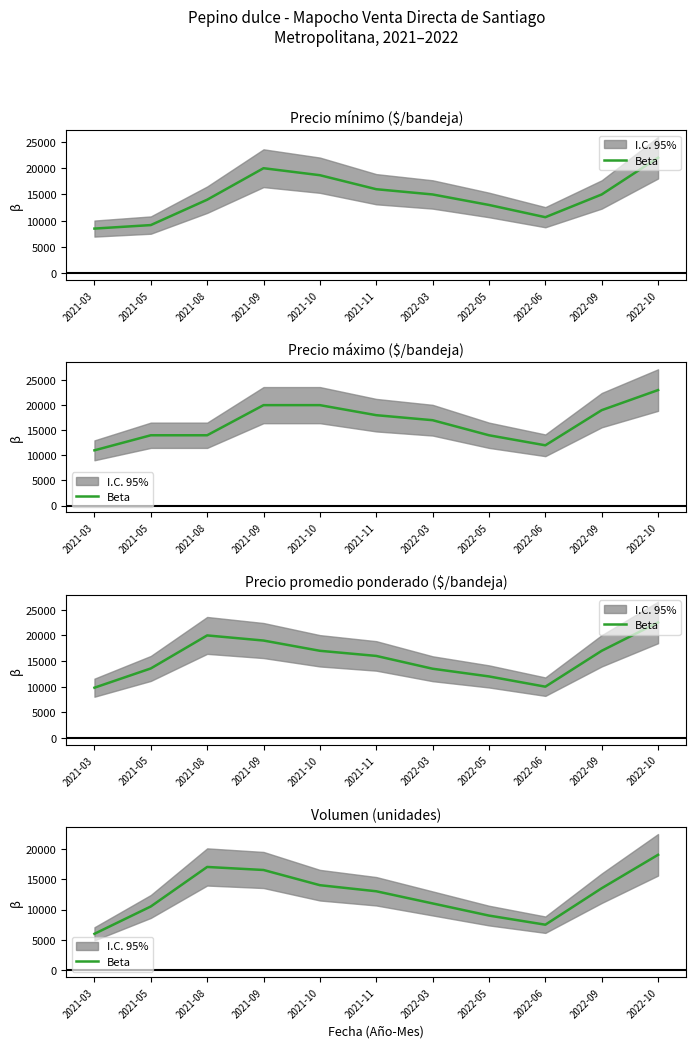

What is the sum of all values?

137000